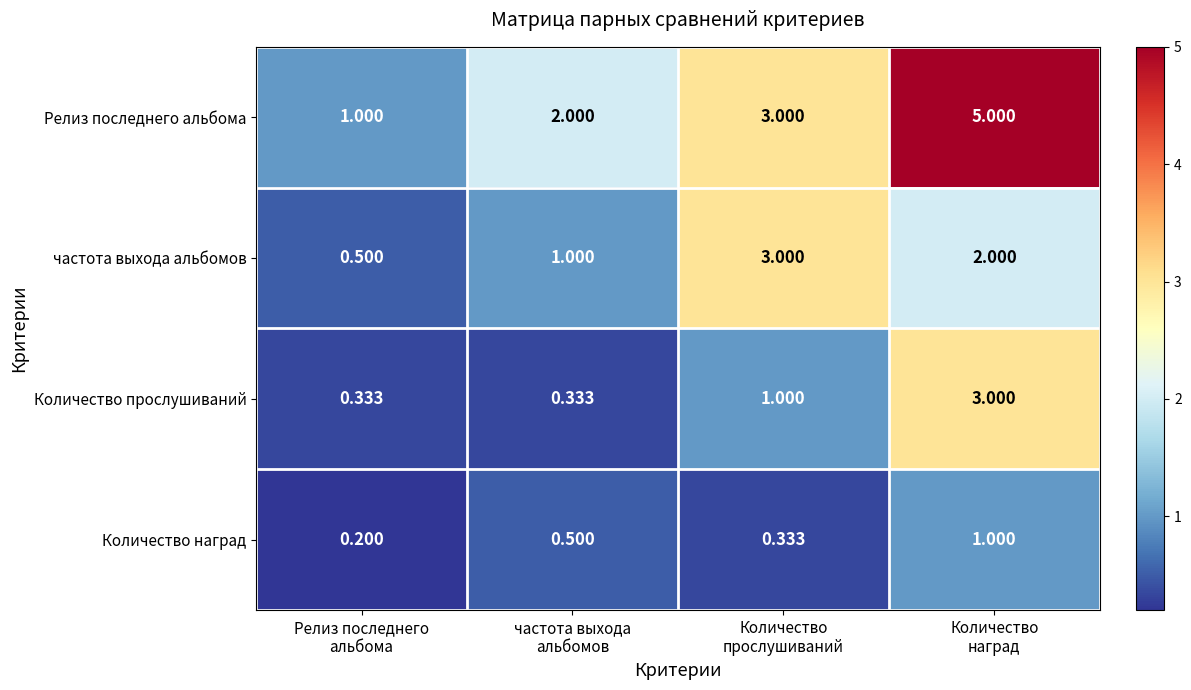

Which series has the largest total across all categories?

Релиз последнего альбома